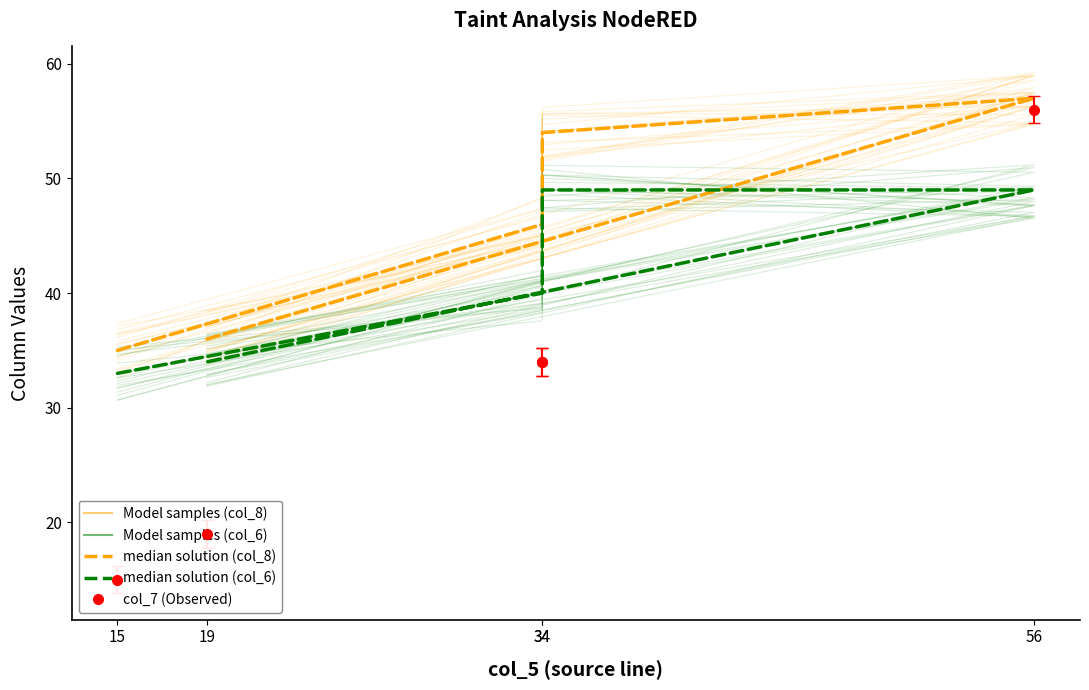

Rank the categories by median solution (col_6) value from lowest to highest.

15, 19, 34, 34, 56